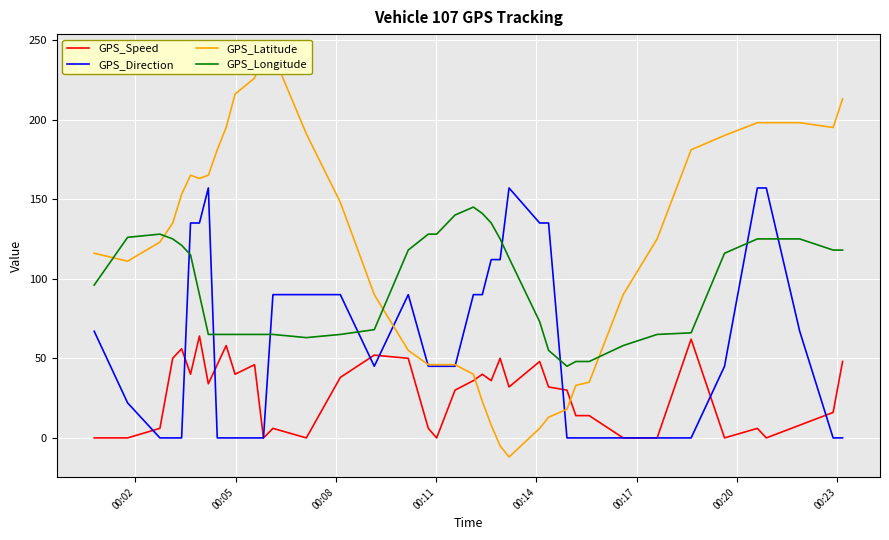

What are all the series names shown in the legend?

GPS_Speed, GPS_Direction, GPS_Latitude, GPS_Longitude